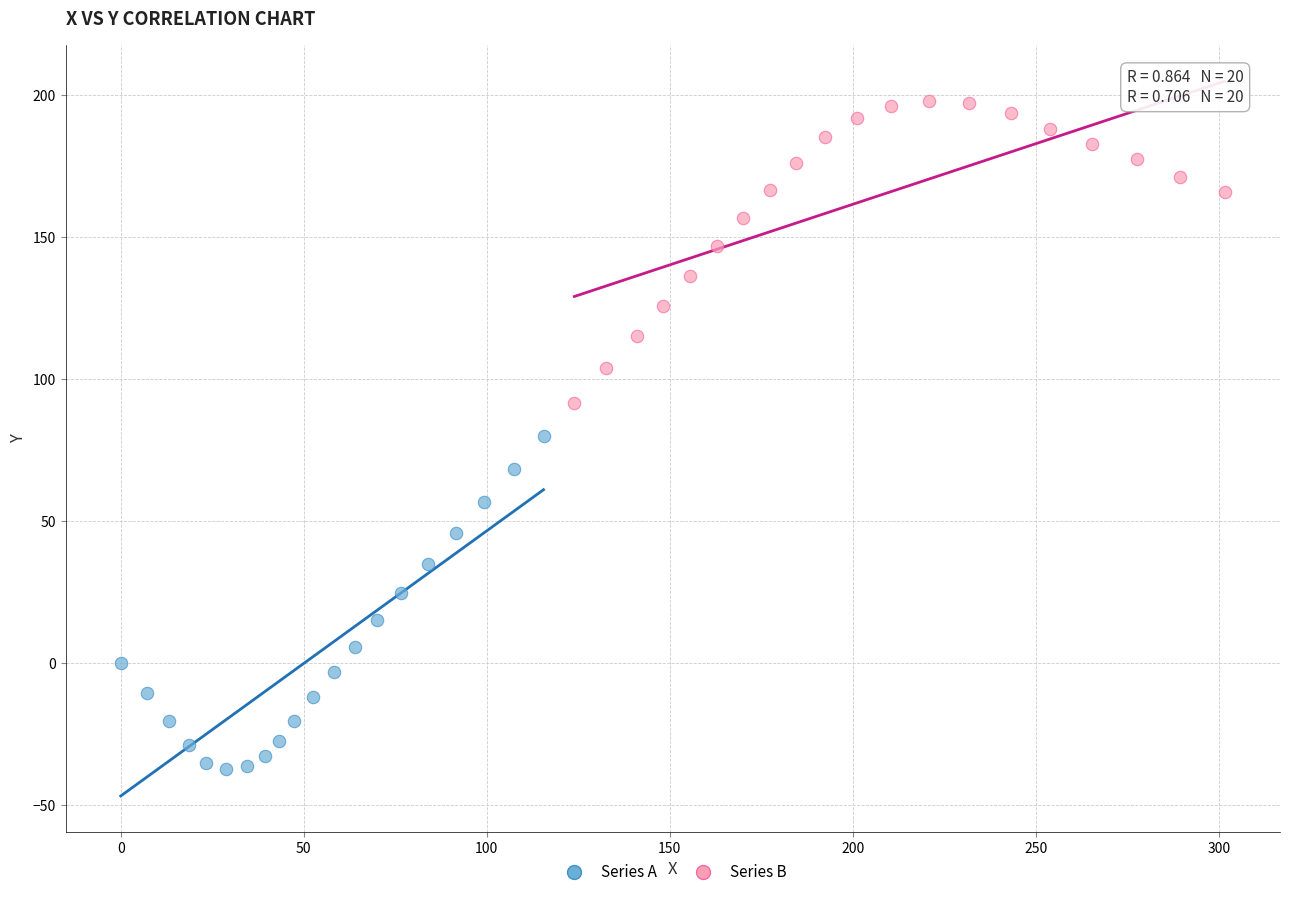

Which series reaches the minimum Y coordinate?

Series A